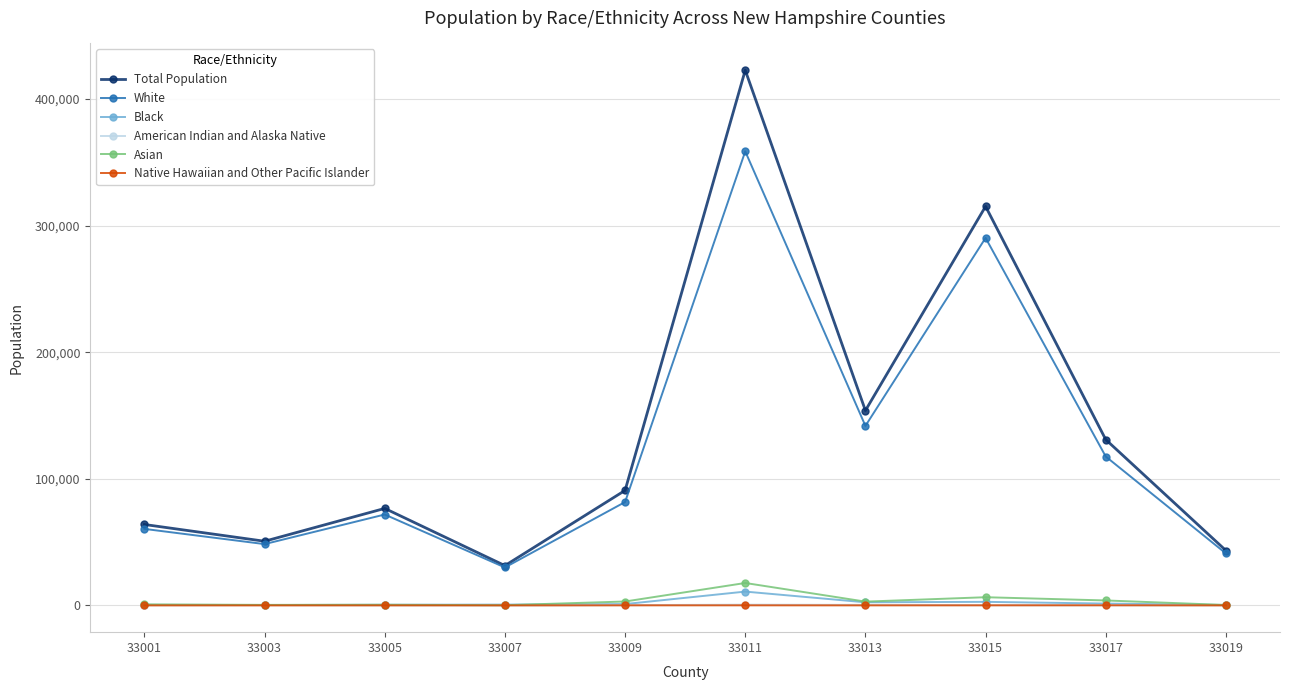

Is it true that Black equals 2451 at 33013?

True